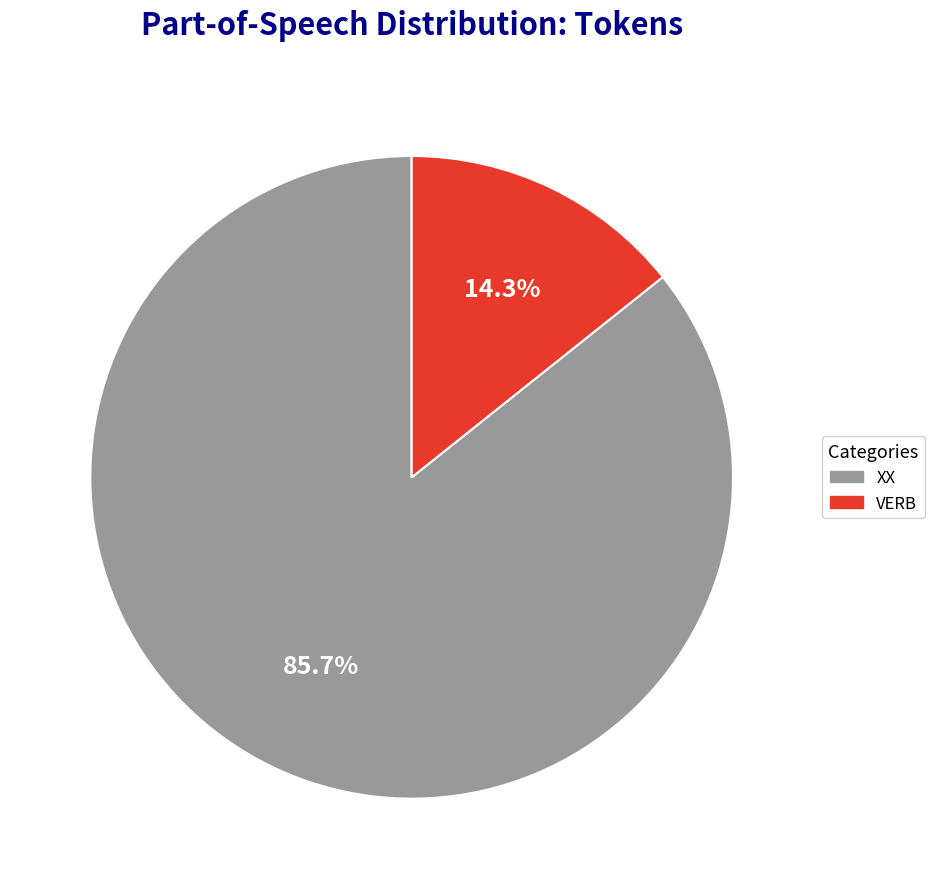

True or false: XX accounts for 86% of the total.

True